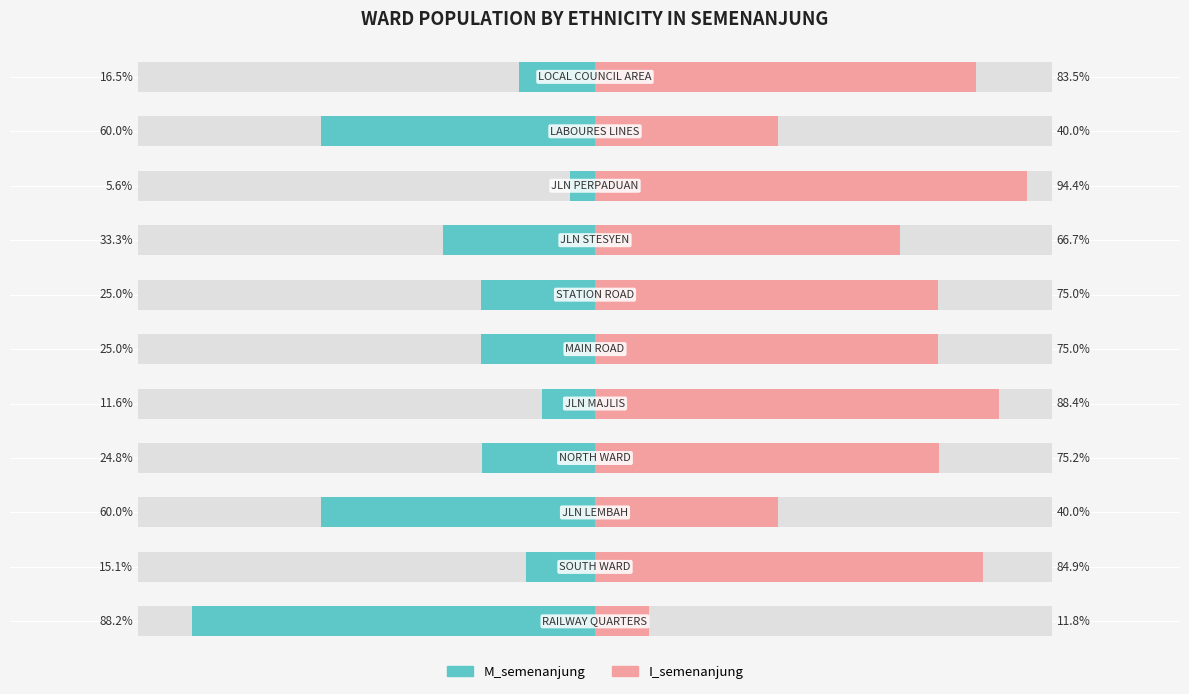

Is the value of I_semenanjung at 2 greater than the value of M_semenanjung at 8?

Yes